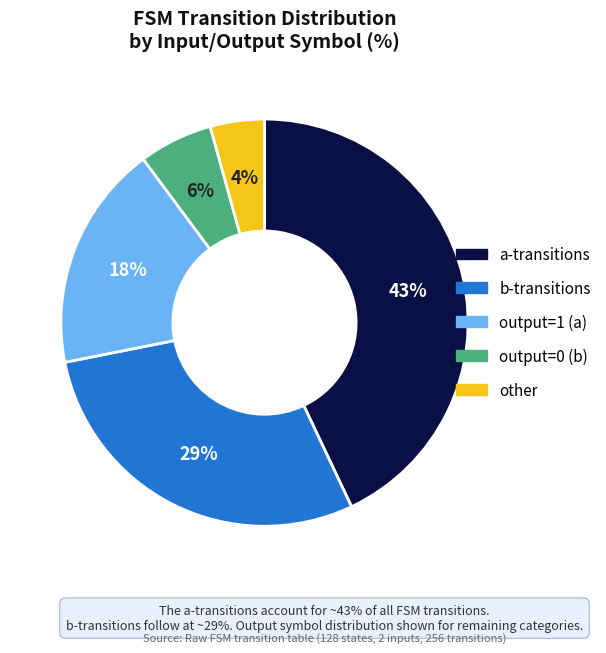

How many segments does this pie chart have?

5